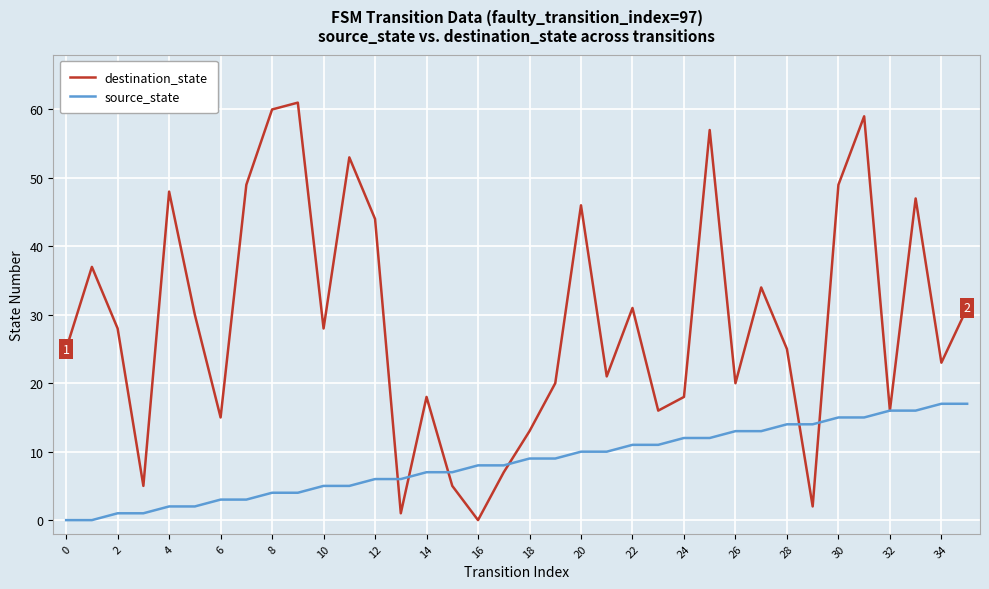

What is the greatest value displayed?

61